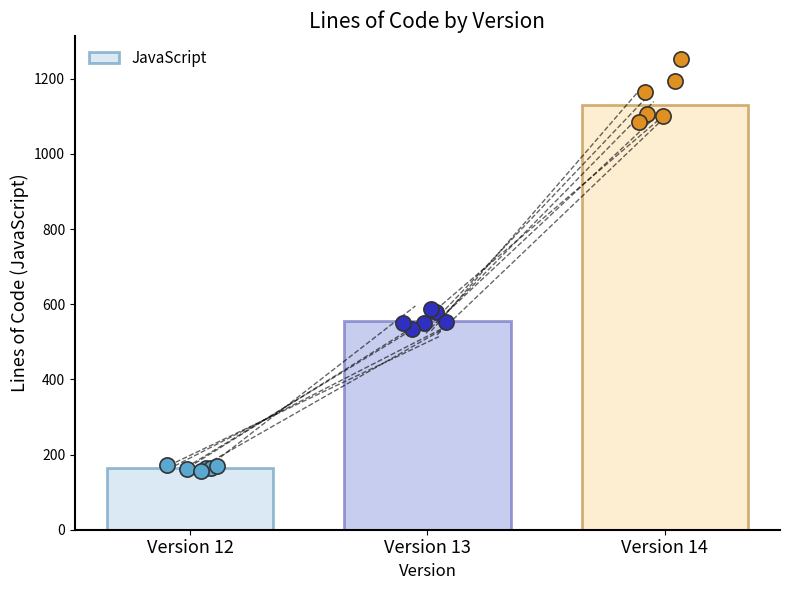

What is the change in value from Version 12 to Version 13?

+390